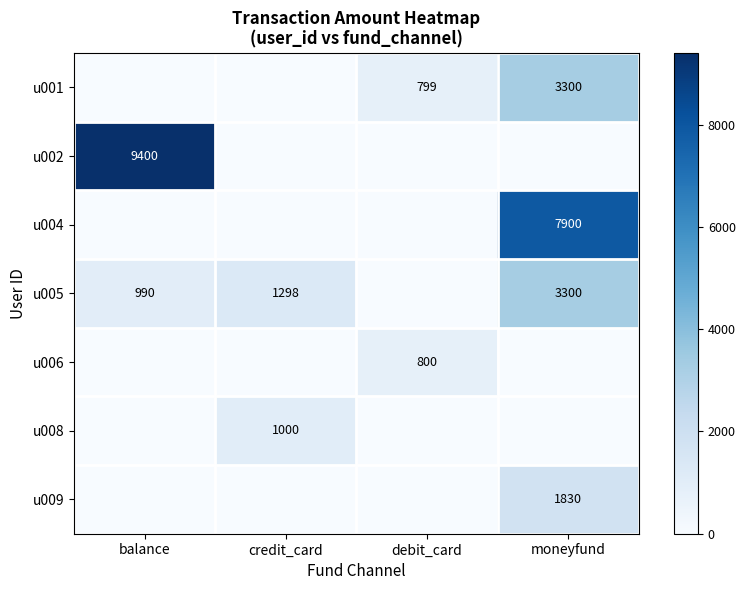

True or false: u006 has a value of 800 at debit_card.

True